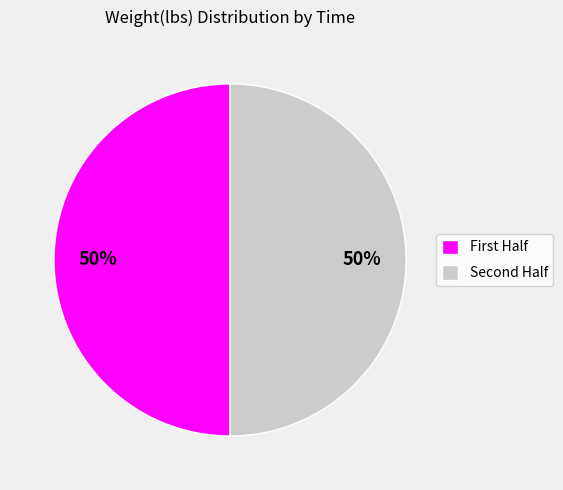

To the nearest percent, what is the average slice percentage?

50%